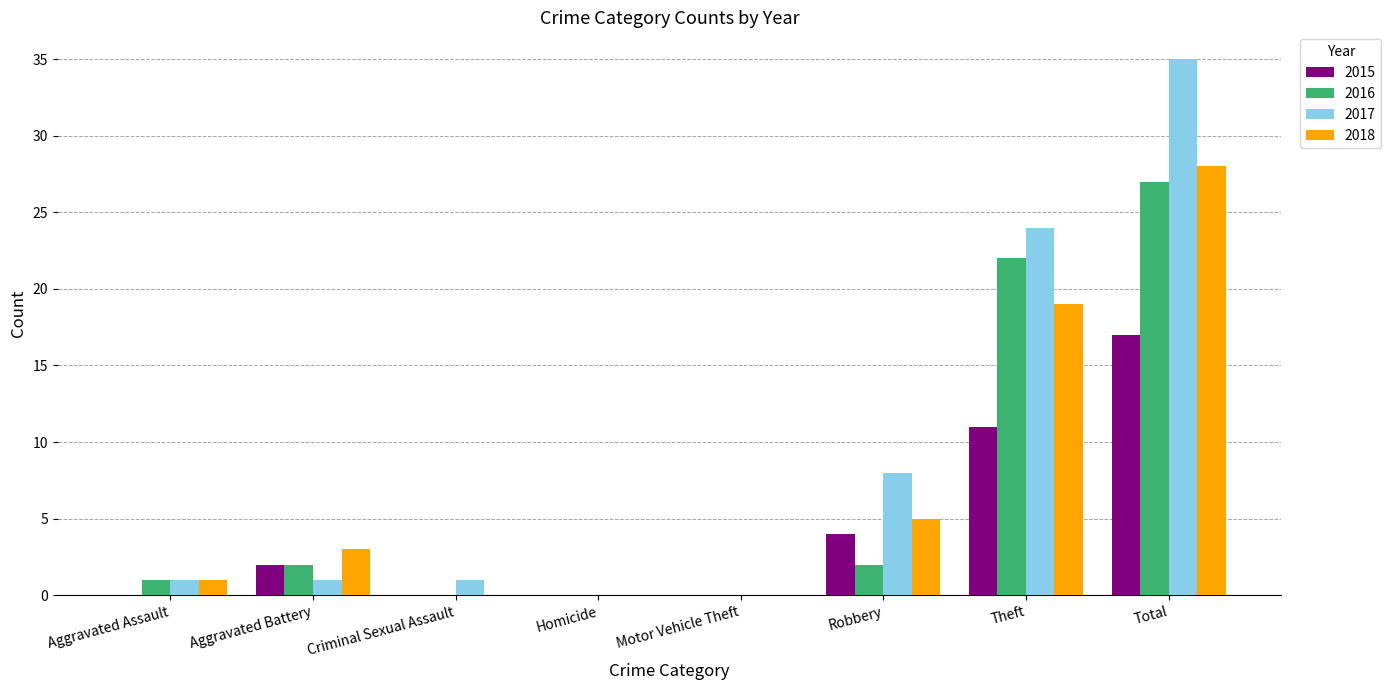

What is the maximum value for 2016?

27